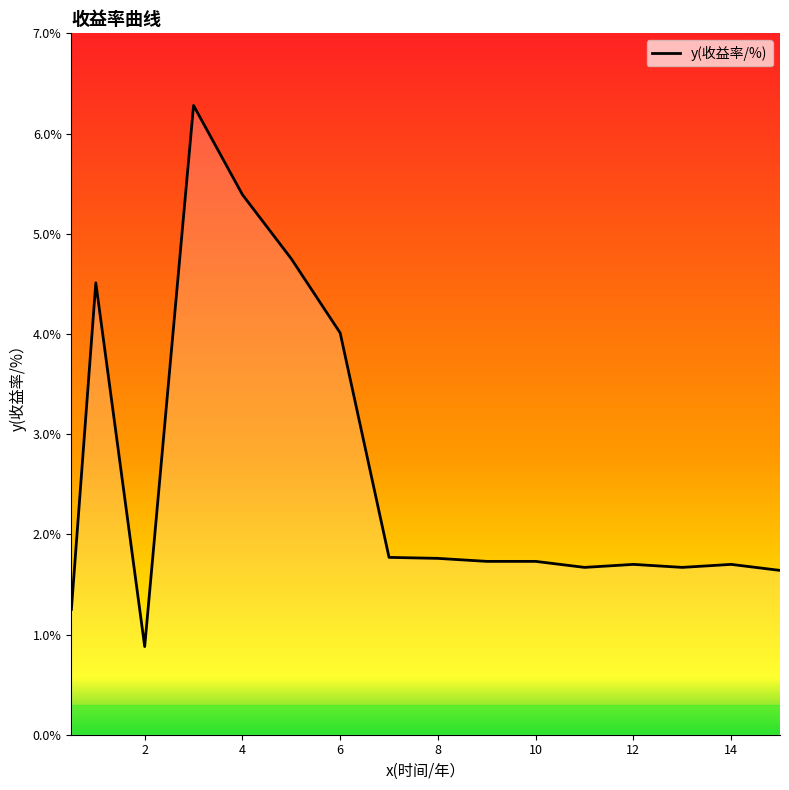

What is the greatest value displayed?

6.3